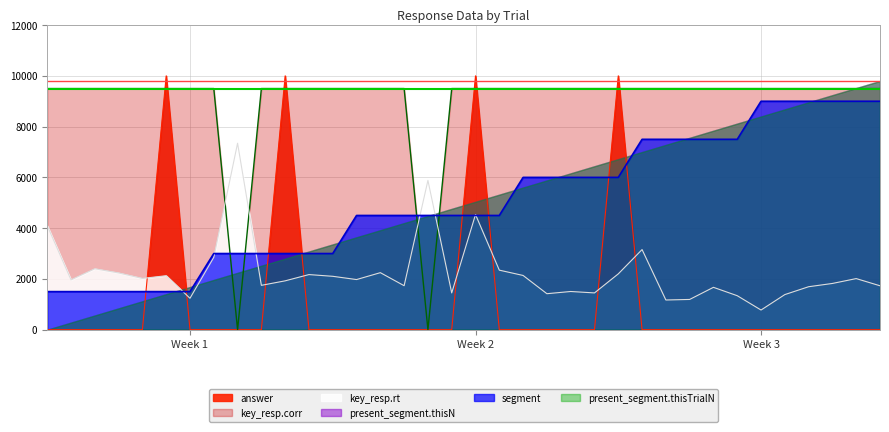

Where do key_resp.corr and answer first cross each other?

4 and 5